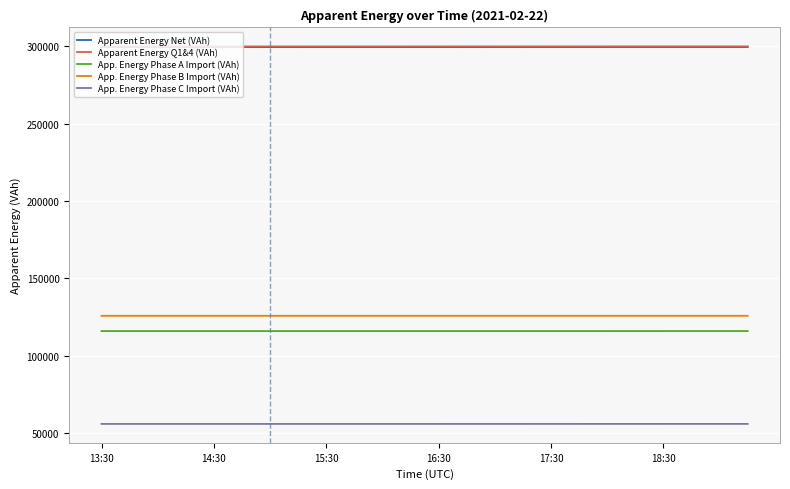

True or false: App. Energy Phase A Import (VAh) and App. Energy Phase B Import (VAh) intersect in this chart.

False